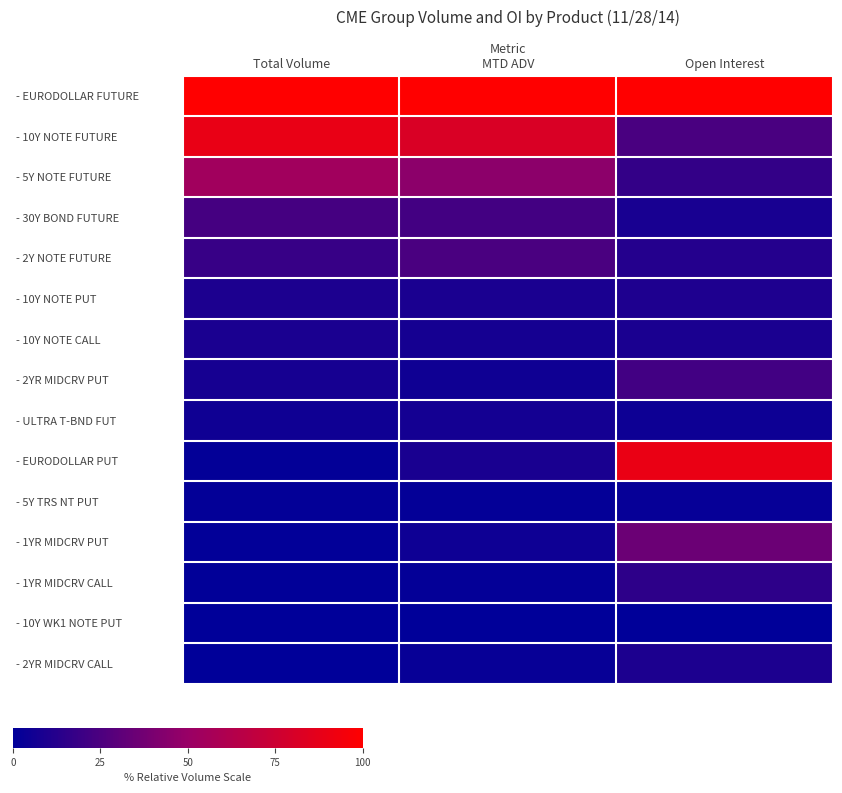

At which category is the sum across all series the highest?

Open Interest